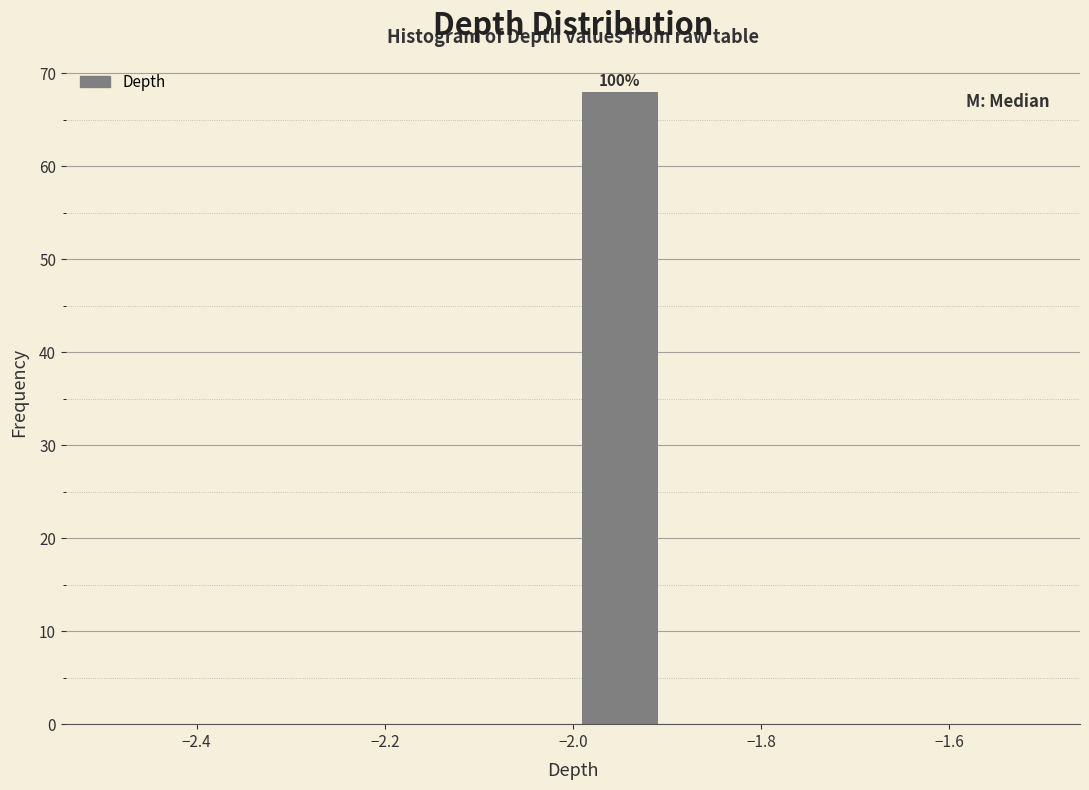

Over which range of the x-axis is the bar tallest?

-2.0 to -1.9